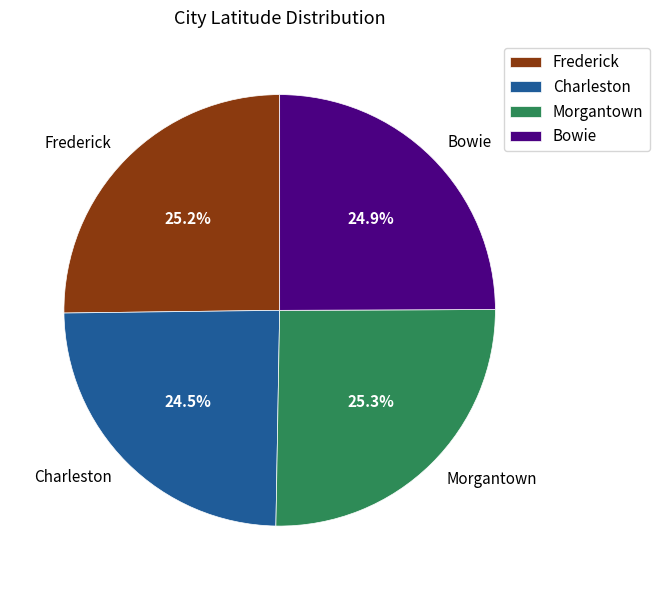

What percentage is the Morgantown slice, to the nearest percent?

25%